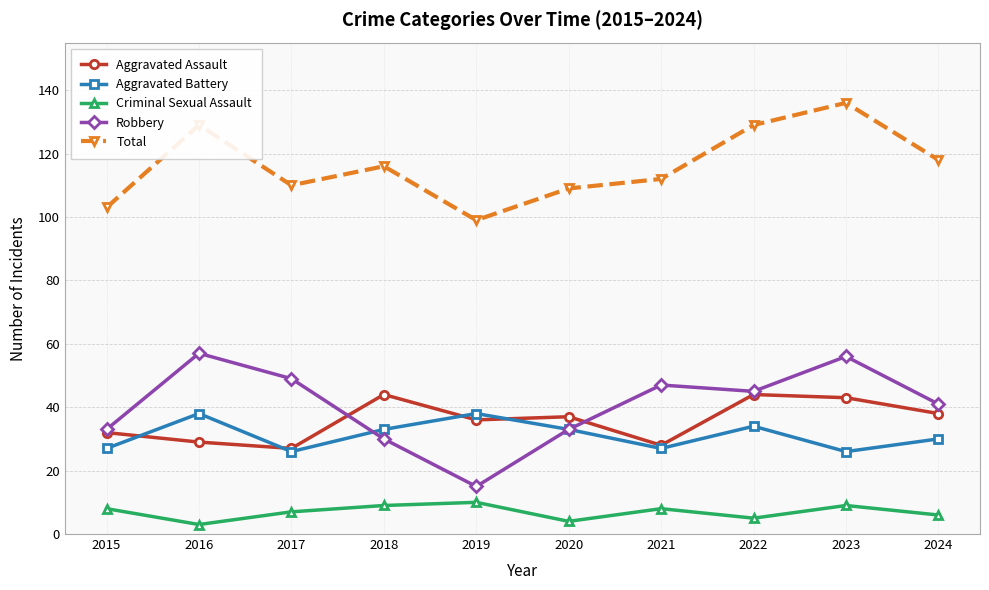

Reading left to right, extract all data points from this chart.

Aggravated Assault: 32	29	27	44	36	37	28	44	43	38
Aggravated Battery: 27	38	26	33	38	33	27	34	26	30
Criminal Sexual Assault: 8	3	7	9	10	4	8	5	9	6
Robbery: 33	57	49	30	15	33	47	45	56	41
Total: 103	129	110	116	99	109	112	129	136	118